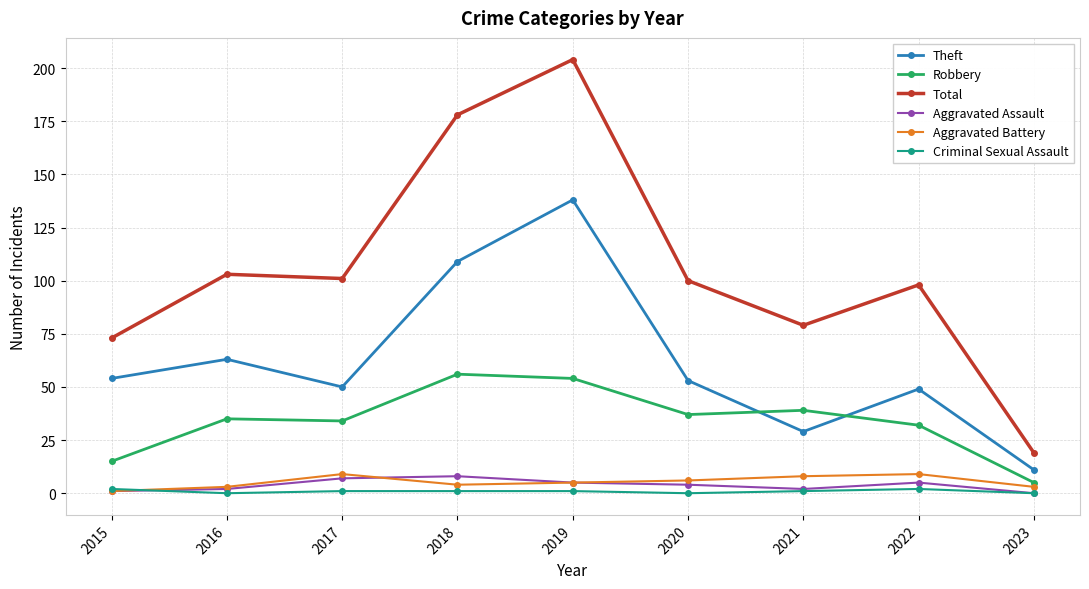

Reading right to left, list all the values displayed in this chart.

Theft: 2023=11	2022=49	2021=29	2020=53	2019=138	2018=109	2017=50	2016=63	2015=54
Robbery: 2023=5	2022=32	2021=39	2020=37	2019=54	2018=56	2017=34	2016=35	2015=15
Total: 2023=19	2022=98	2021=79	2020=100	2019=204	2018=178	2017=101	2016=103	2015=73
Aggravated Assault: 2023=0	2022=5	2021=2	2020=4	2019=5	2018=8	2017=7	2016=2	2015=1
Aggravated Battery: 2023=3	2022=9	2021=8	2020=6	2019=5	2018=4	2017=9	2016=3	2015=1
Criminal Sexual Assault: 2023=0	2022=2	2021=1	2020=0	2019=1	2018=1	2017=1	2016=0	2015=2